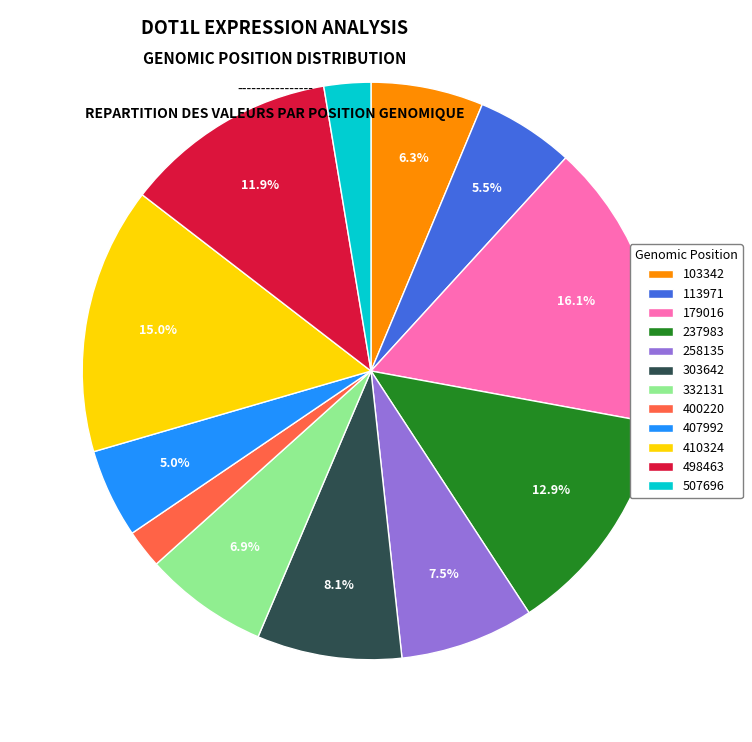

True or false: 113971 accounts for 11% of the total.

False